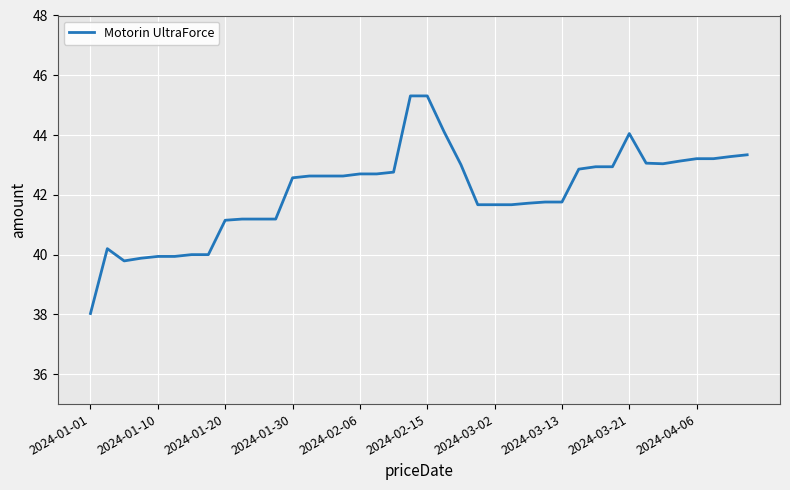

What is the maximum value shown in the chart?

45.3